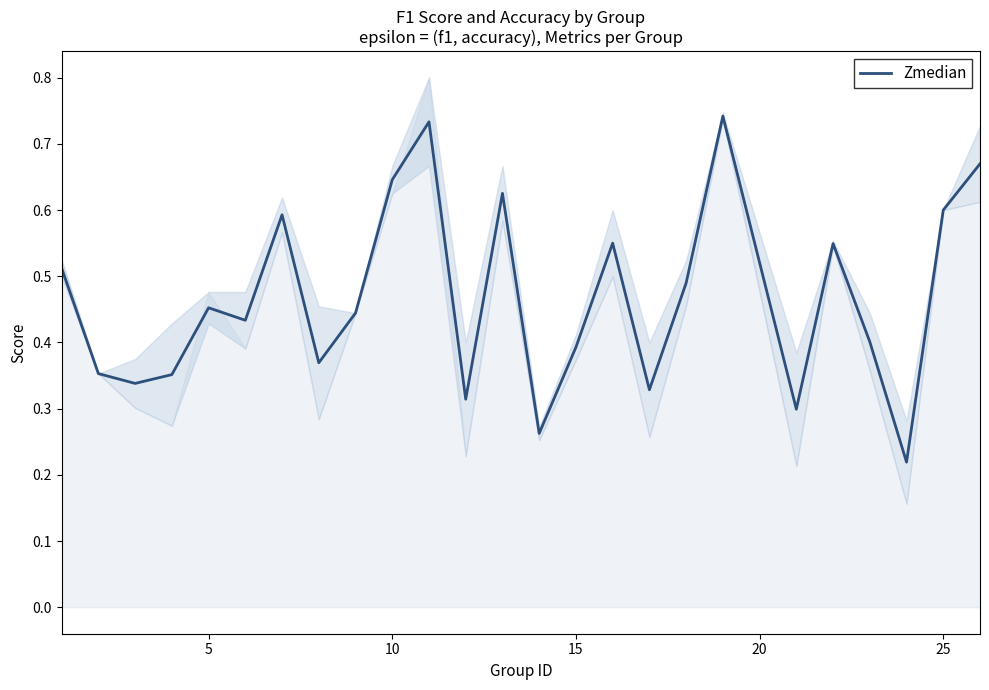

Is it true that the value at 11 is 0.1?

False